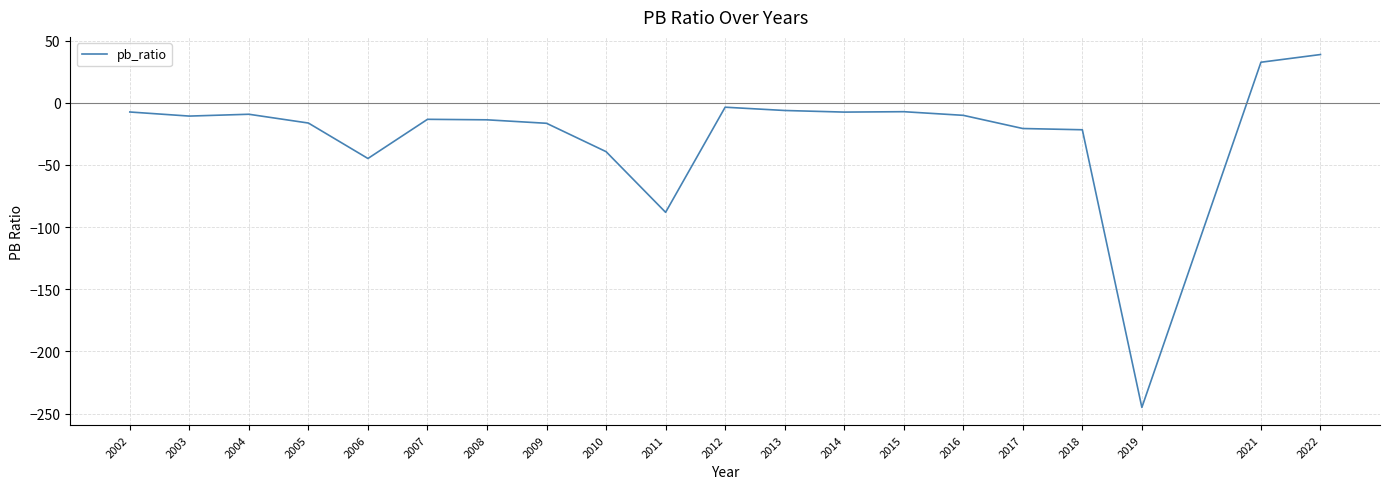

What is the difference between the maximum and minimum values?

283.8